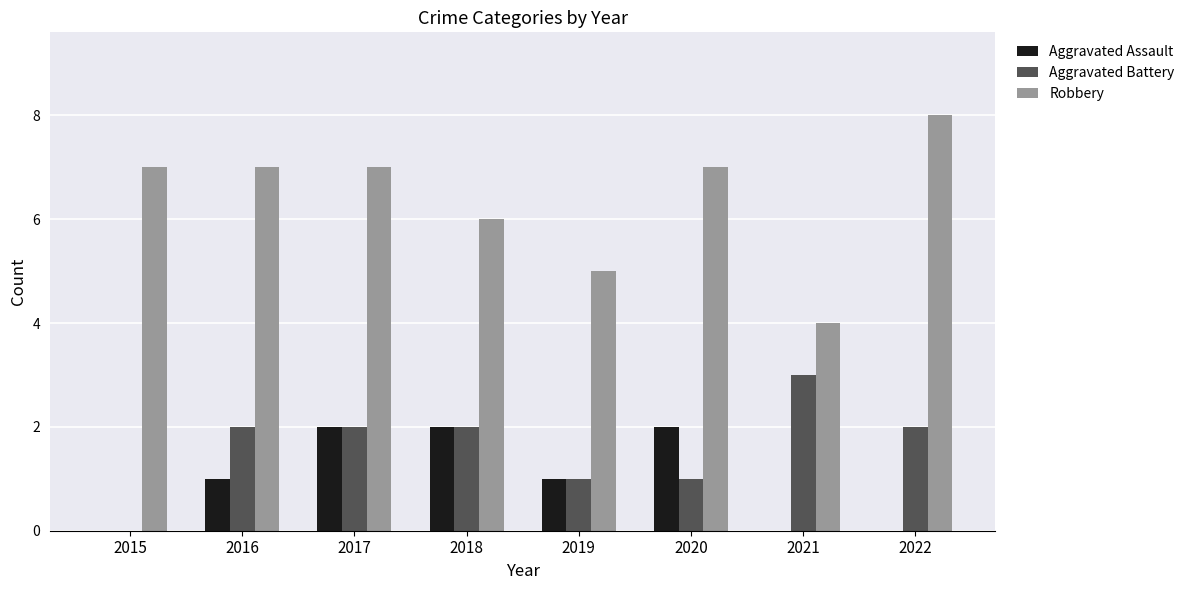

What is the highest value of the Aggravated Battery series?

3